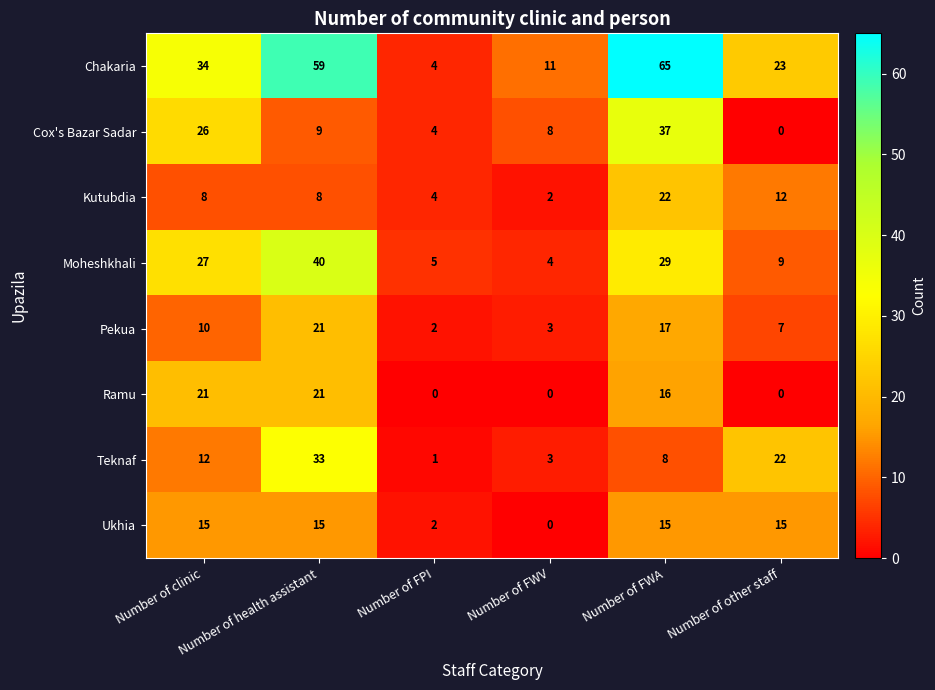

How many data points does each series have?

6